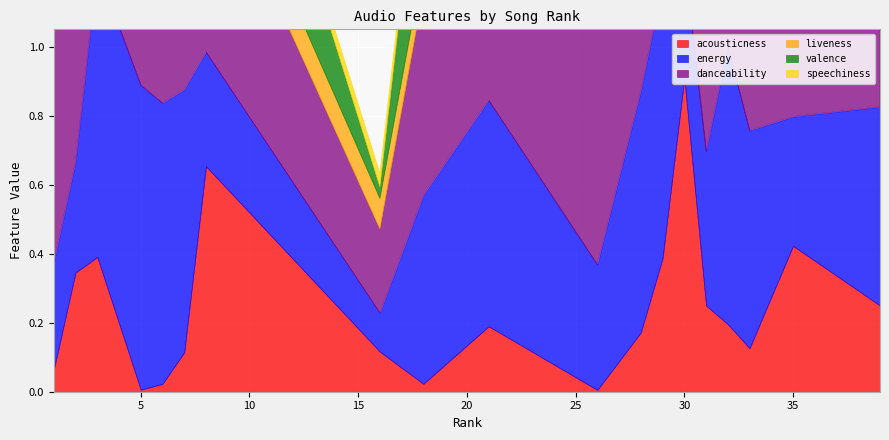

How many intersections are there between liveness and acousticness?

8